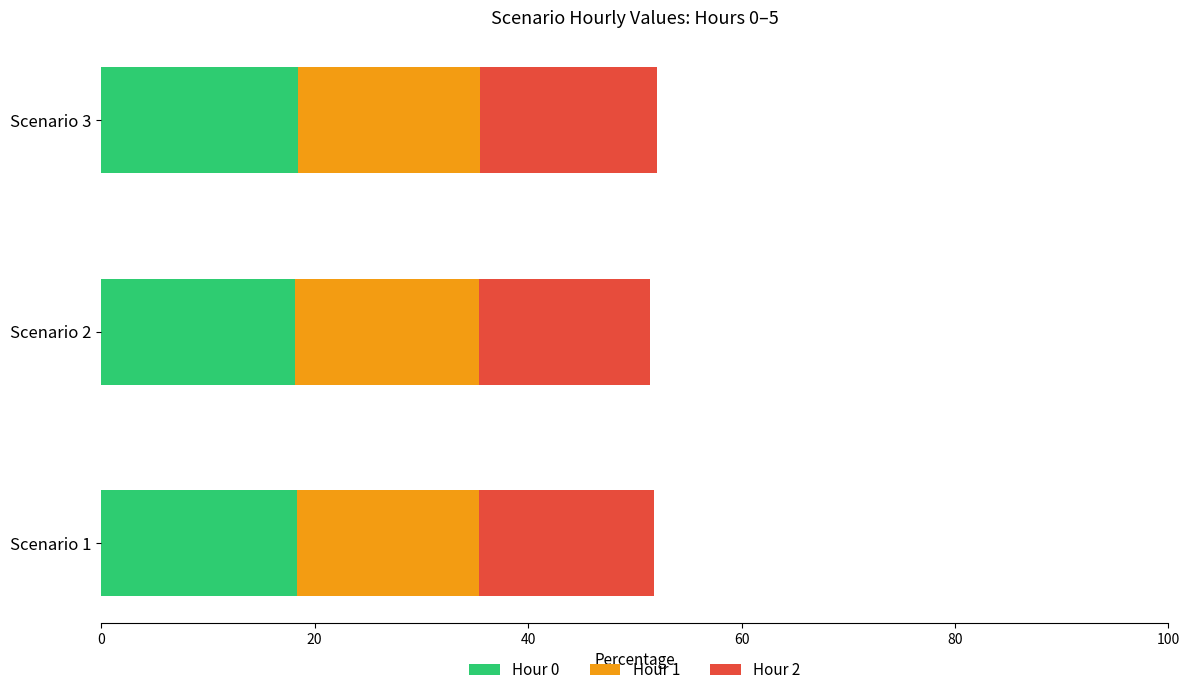

What is the sum of the Hour 0 values at Scenario 3 and Scenario 1?

36.7